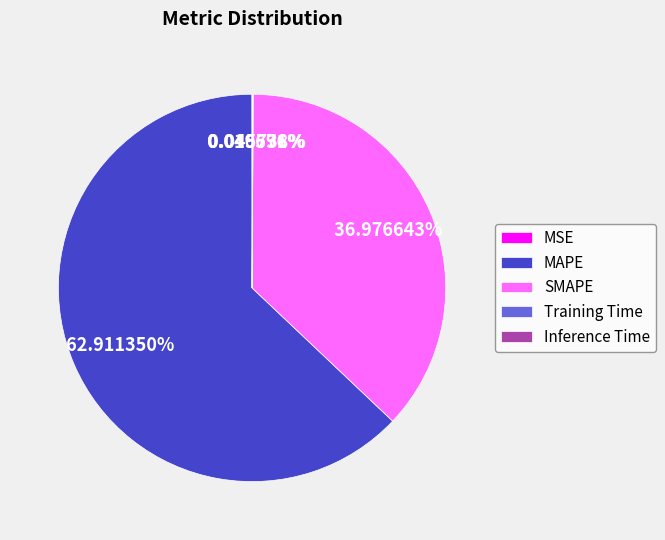

Which slice is the largest?

MAPE